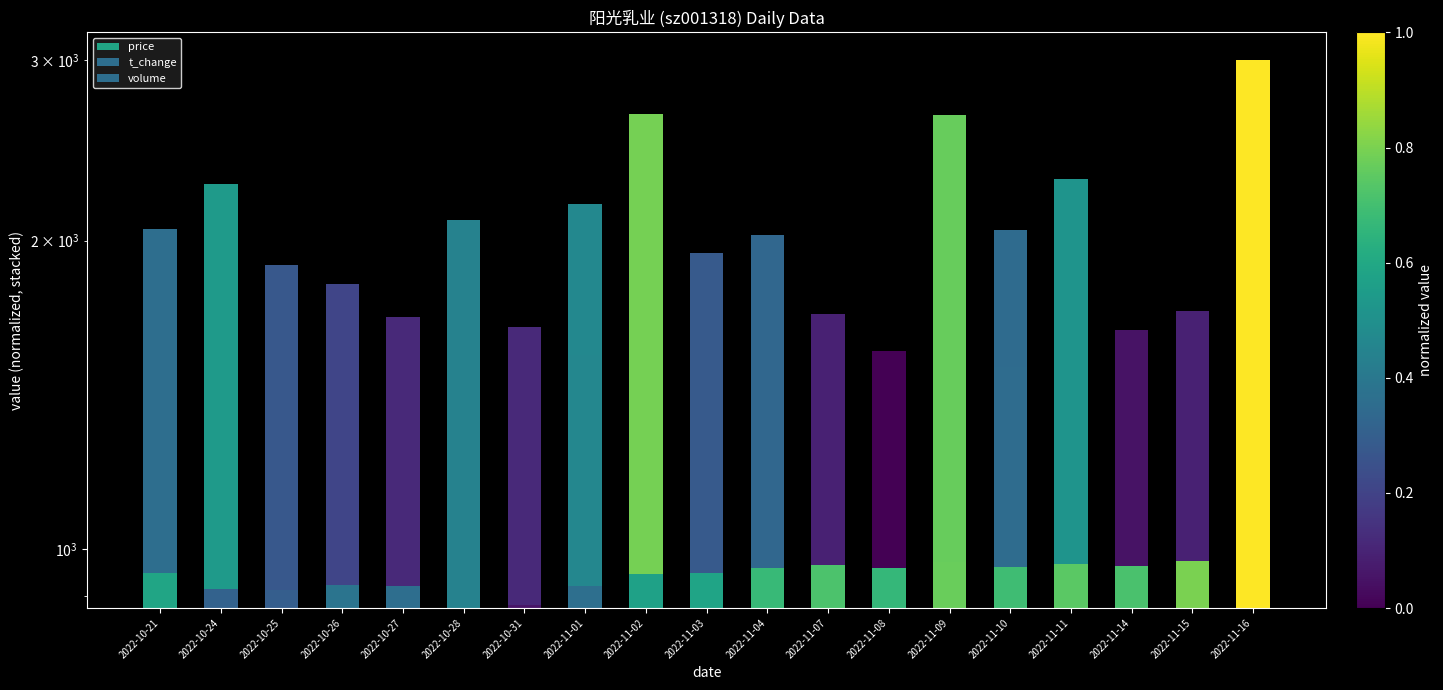

What are all the series names shown in the legend?

price, t_change, volume